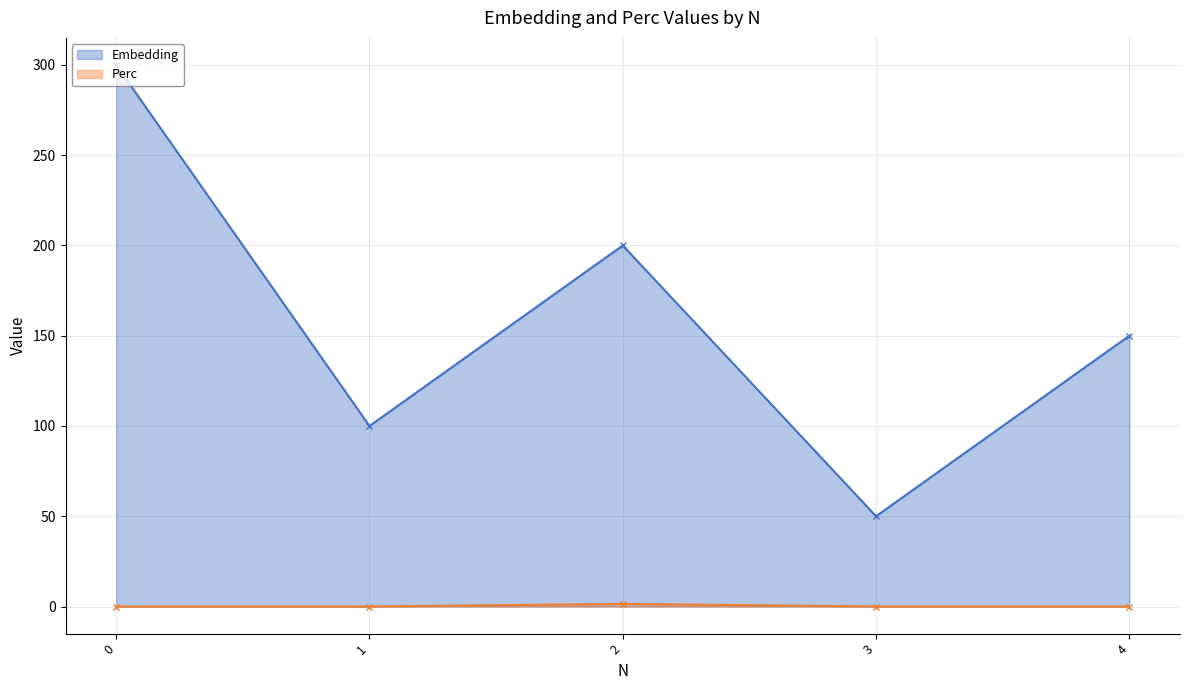

Reading left to right, what are all the values shown in this chart?

Embedding: 300.0	100.0	200.0	50.0	150.0
Perc: 0.0	0.0	1.4	0.0	0.0